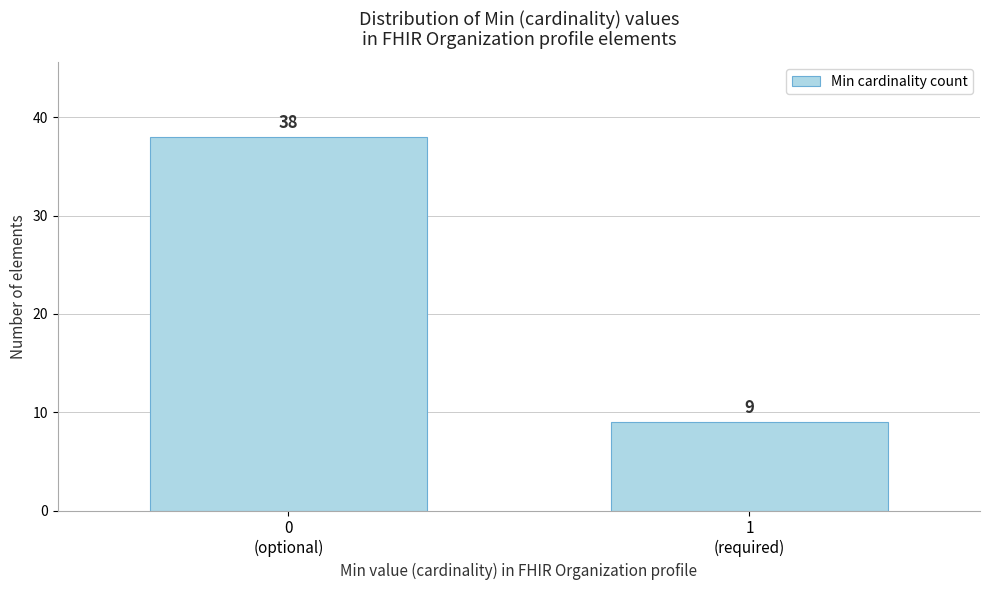

Reading left to right, list all the values displayed in this chart.

38	9